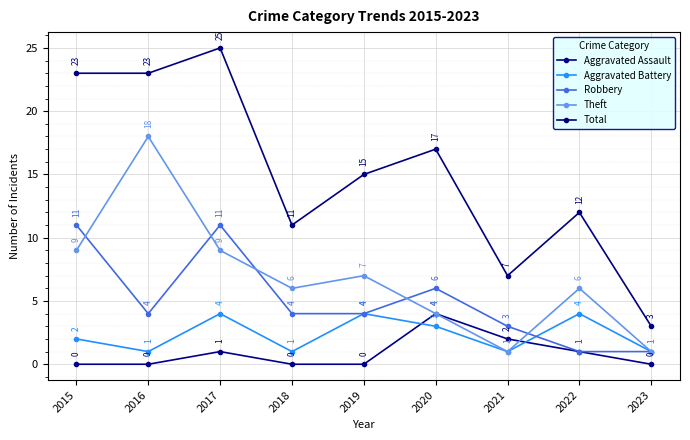

How many values in the Aggravated Battery series are below 2?

4